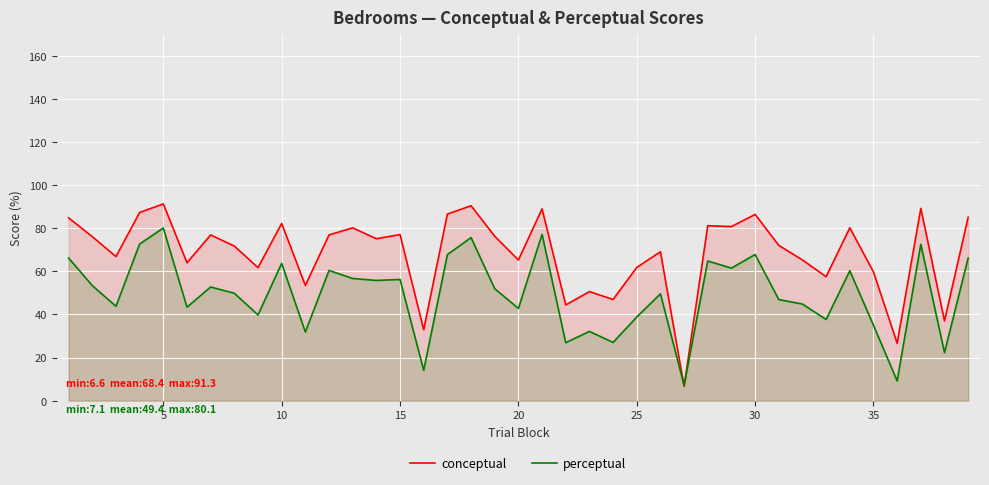

What is the lowest value of the perceptual series?

7.1